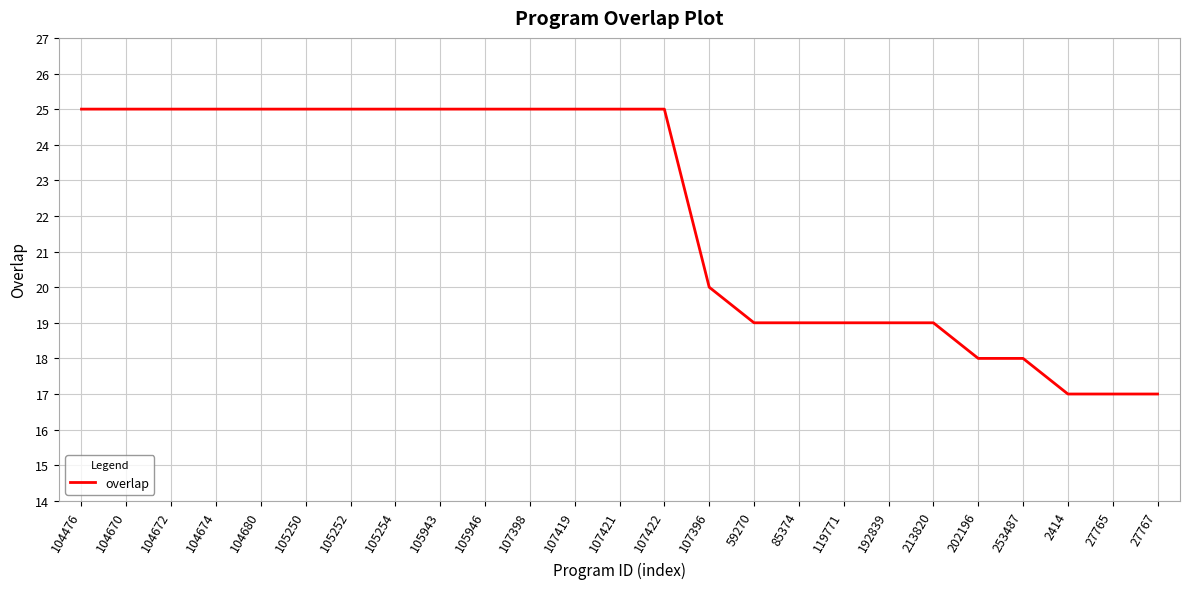

What is the ratio of the value at 27767 to the value at 192839?

0.9